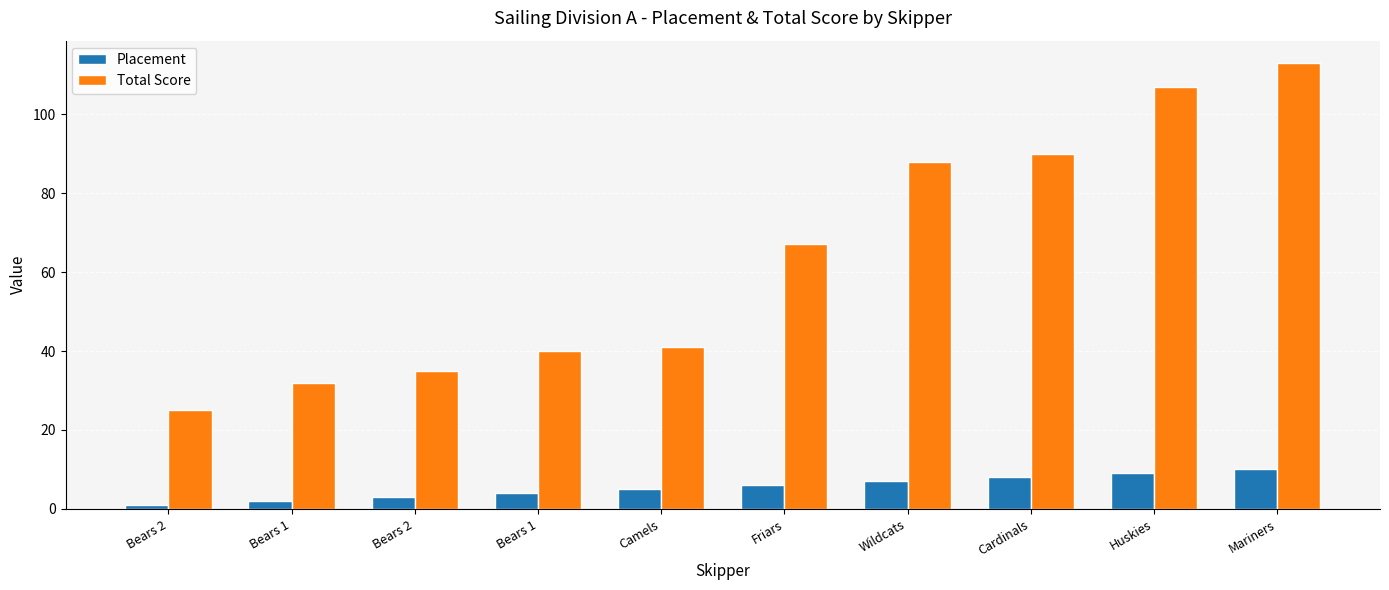

What are all the series names shown in the legend?

Placement, Total Score